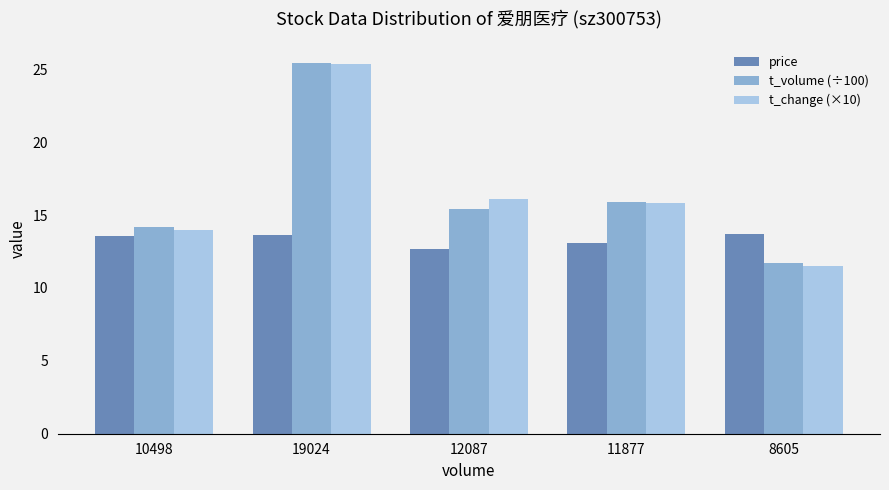

Is it true that price equals 4.8 at 8605?

False